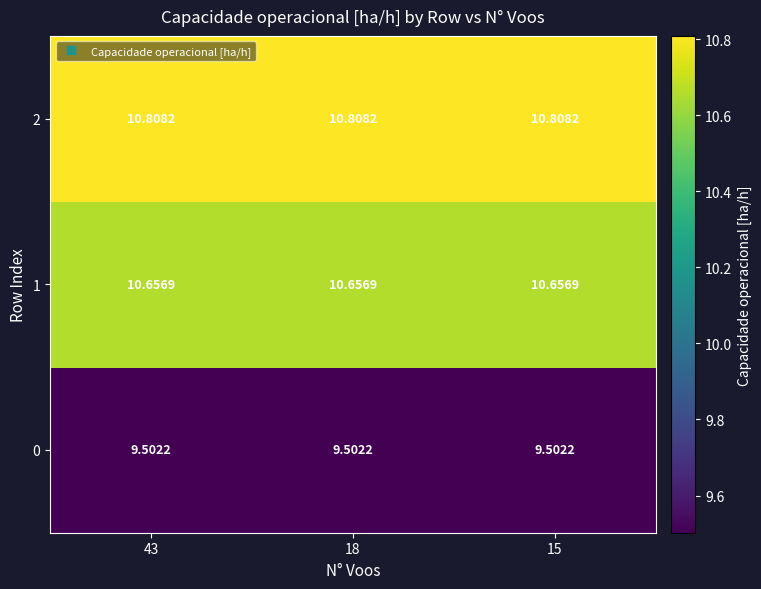

Is the value of 1 at 18 greater than the value of 0 at 43?

Yes